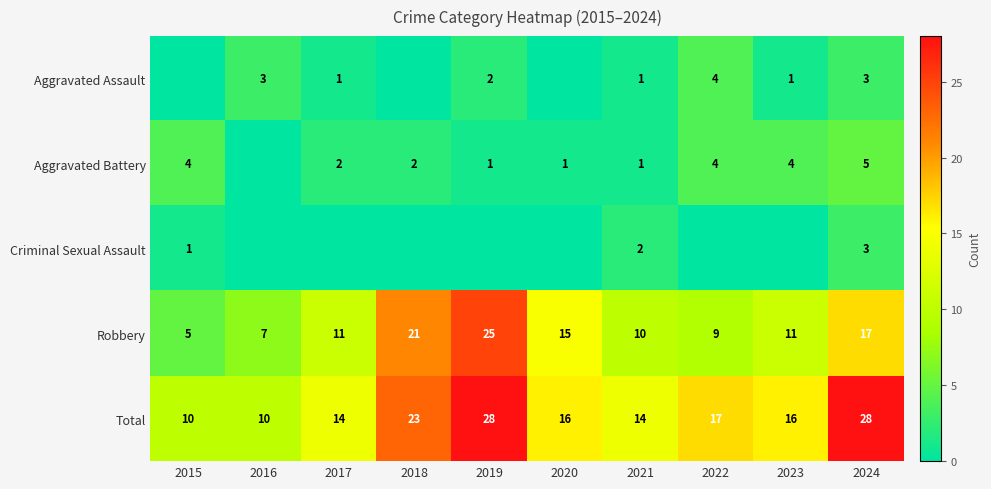

At which category does the chart reach its minimum across all series?

2015